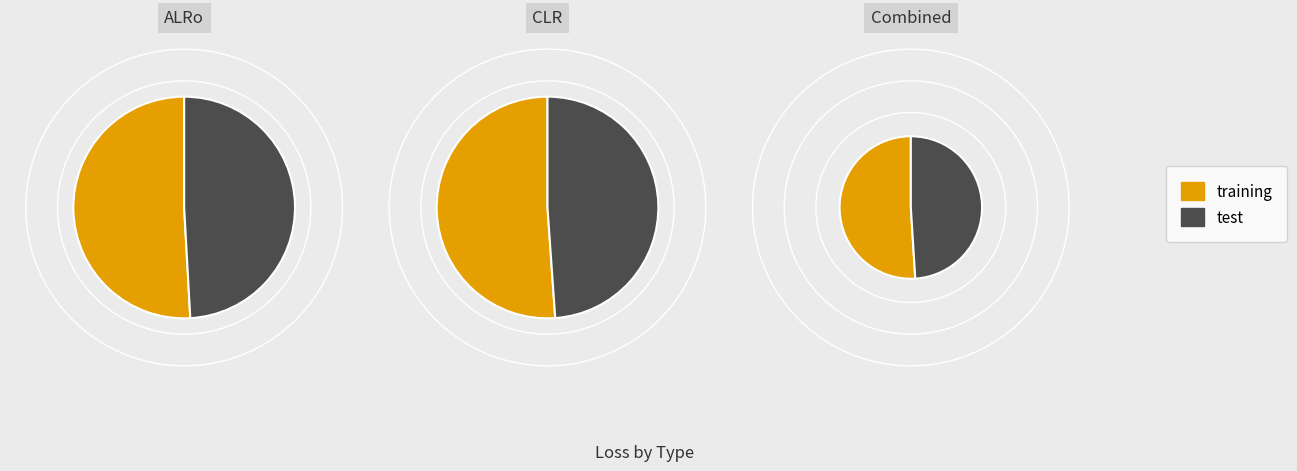

How much of the chart is everything except 18?

95.1%